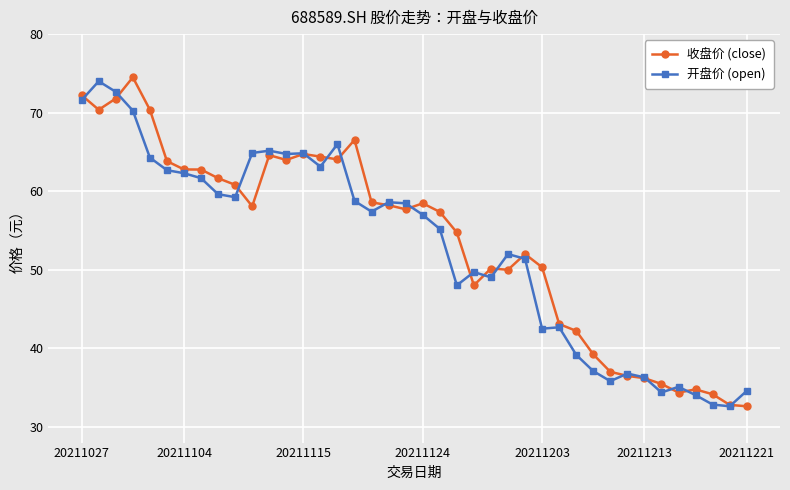

What is the value of the 开盘价 (open) point at the 7th from the left?

62.3